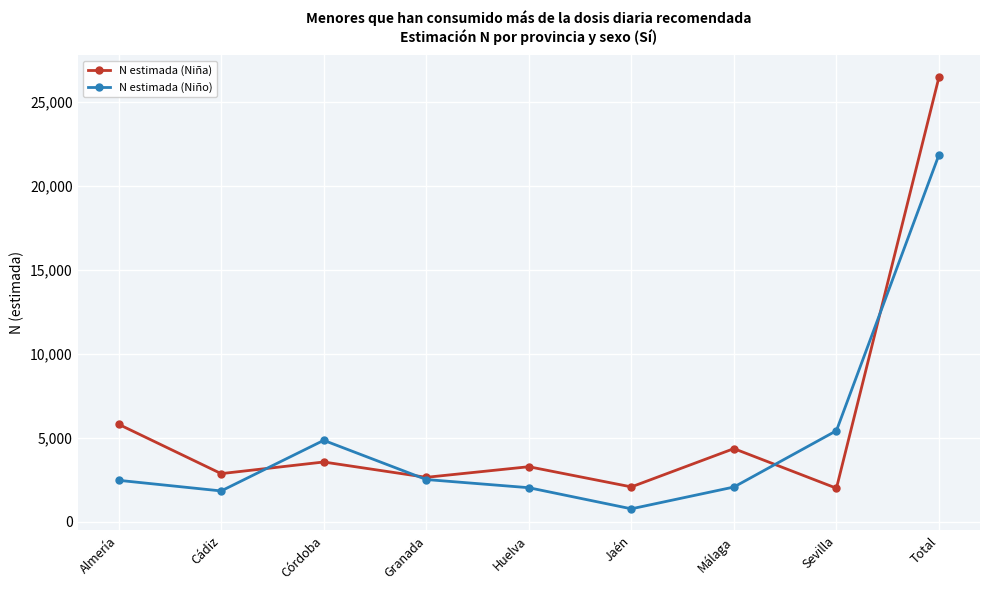

Count the number of categories in the chart.

9